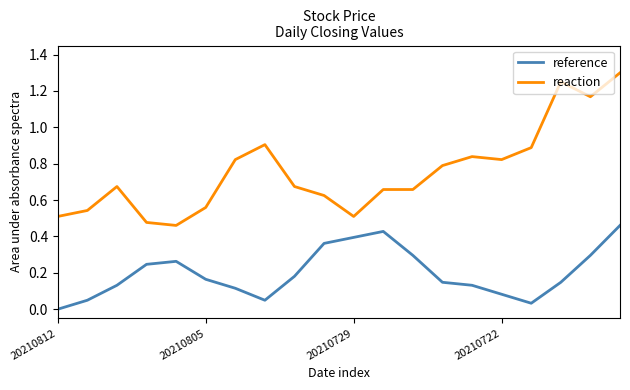

Rank the series by their maximum value, from lowest to highest.

reference, reaction